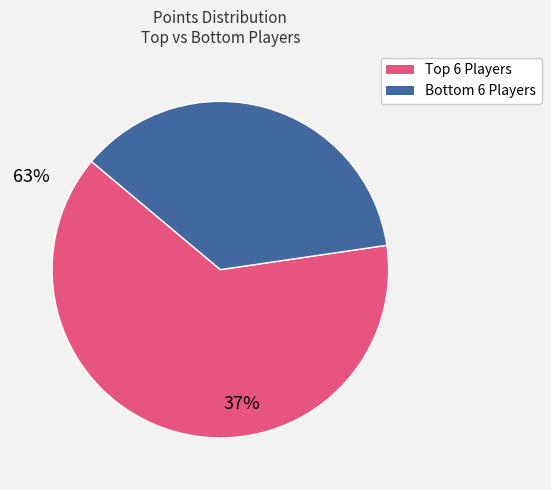

Does any single category account for the majority?

Yes